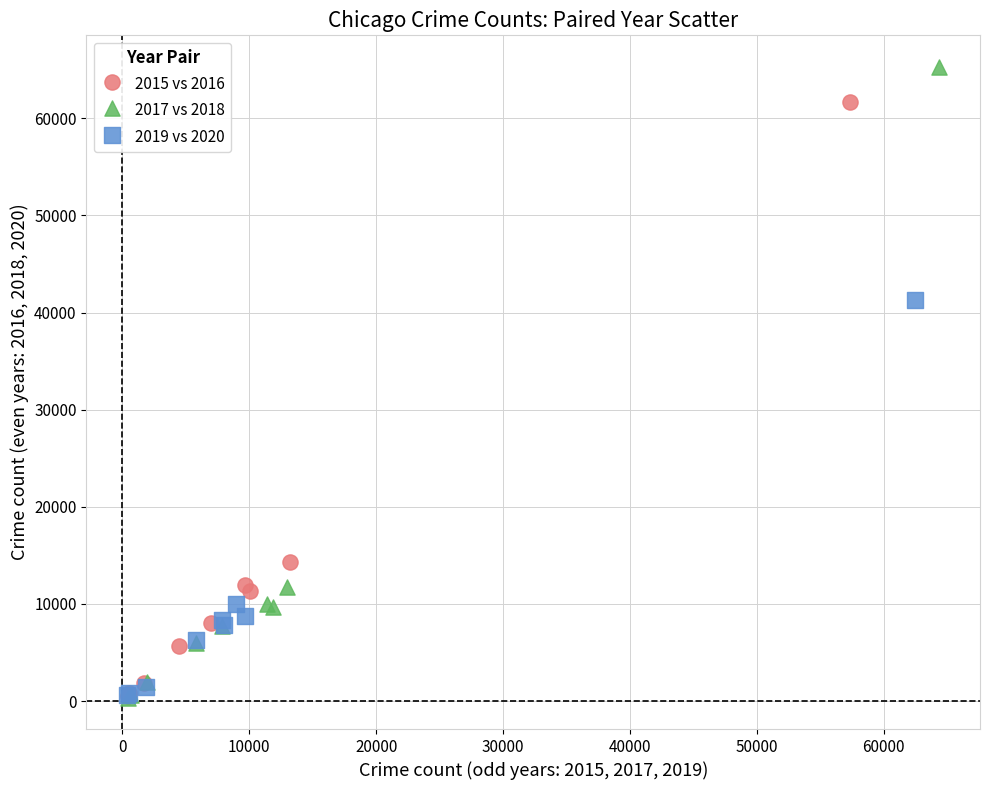

Which series has the widest spread of Y values?

2017 vs 2018